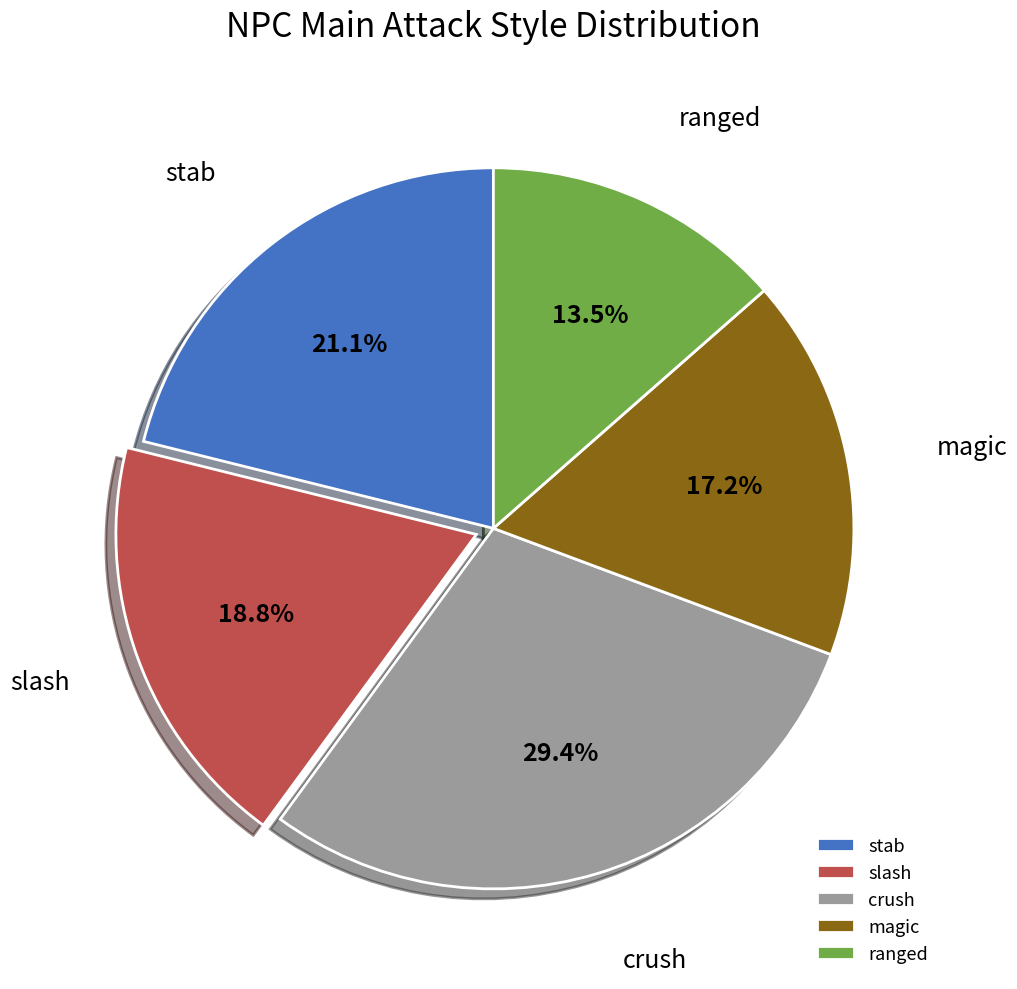

What is the smallest slice in the pie chart?

ranged